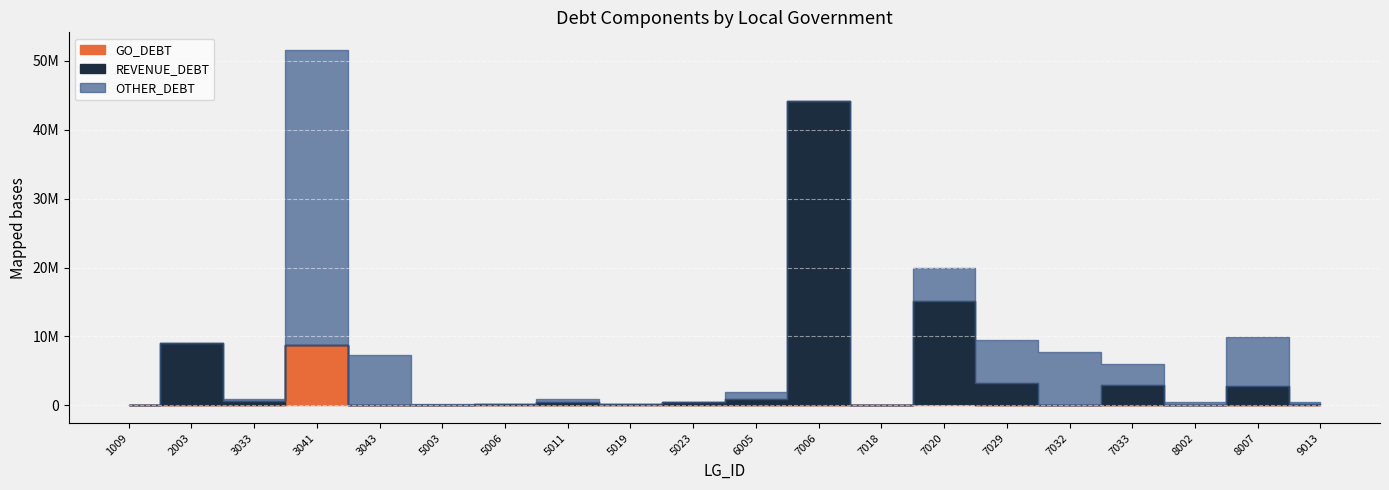

Reading right to left, extract all data points from this chart.

GO_DEBT: 9013=0.0	8007=0.0	8002=0.0	7033=0.0	7032=0.0	7029=0.0	7020=192000.0	7018=0.0	7006=0.0	6005=0.0	5023=0.0	5019=0.0	5011=0.0	5006=0.0	5003=0.0	3043=0.0	3041=8819000.0	3033=0.0	2003=0.0	1009=0.0
REVENUE_DEBT: 9013=213675.0	8007=2744000.0	8002=0.0	7033=2985954.2	7032=0.0	7029=3216000.0	7020=14890000.0	7018=0.0	7006=44131400.0	6005=900060.0	5023=514994.4	5019=206549.5	5011=487110.2	5006=156666.6	5003=0.0	3043=0.0	3041=0.0	3033=654530.0	2003=9064587.6	1009=0.0
OTHER_DEBT: 9013=229862.5	8007=7197223.0	8002=467855.6	7033=2985954.2	7032=7744479.0	7029=6225118.4	7020=4832005.6	7018=7750.2	7006=0.0	6005=987256.0	5023=0.0	5019=0.0	5011=487110.2	5006=58600.0	5003=142250.0	3043=7260043.4	3041=42716145.2	3033=242800.0	2003=0.0	1009=0.0